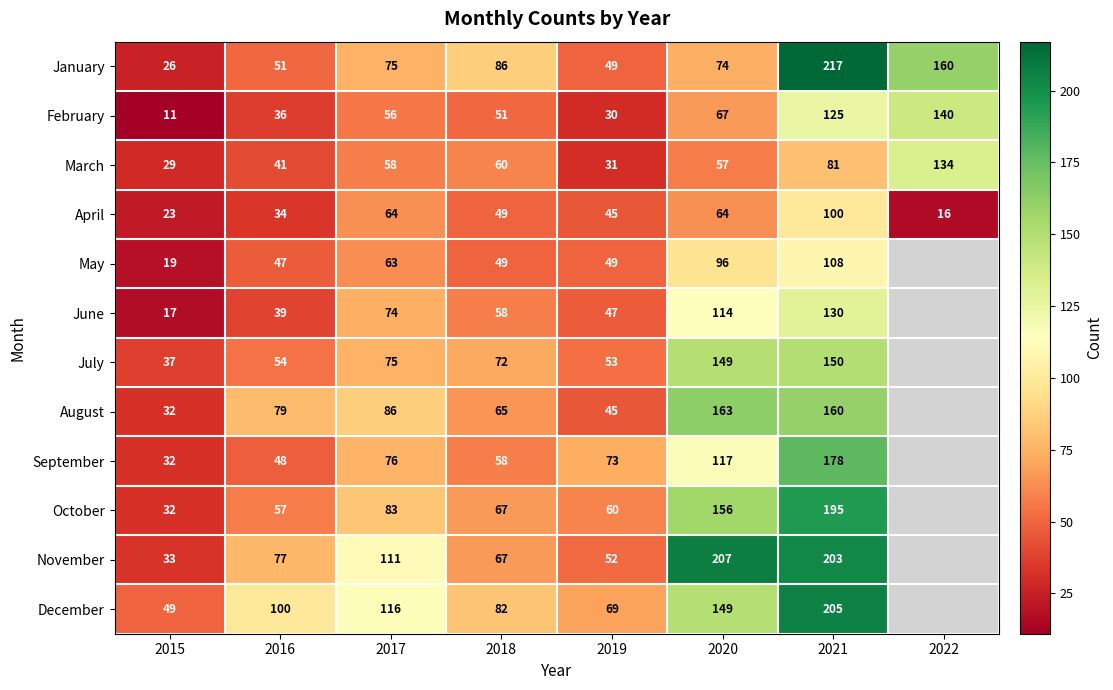

Where does the April series first go above 49?

2017